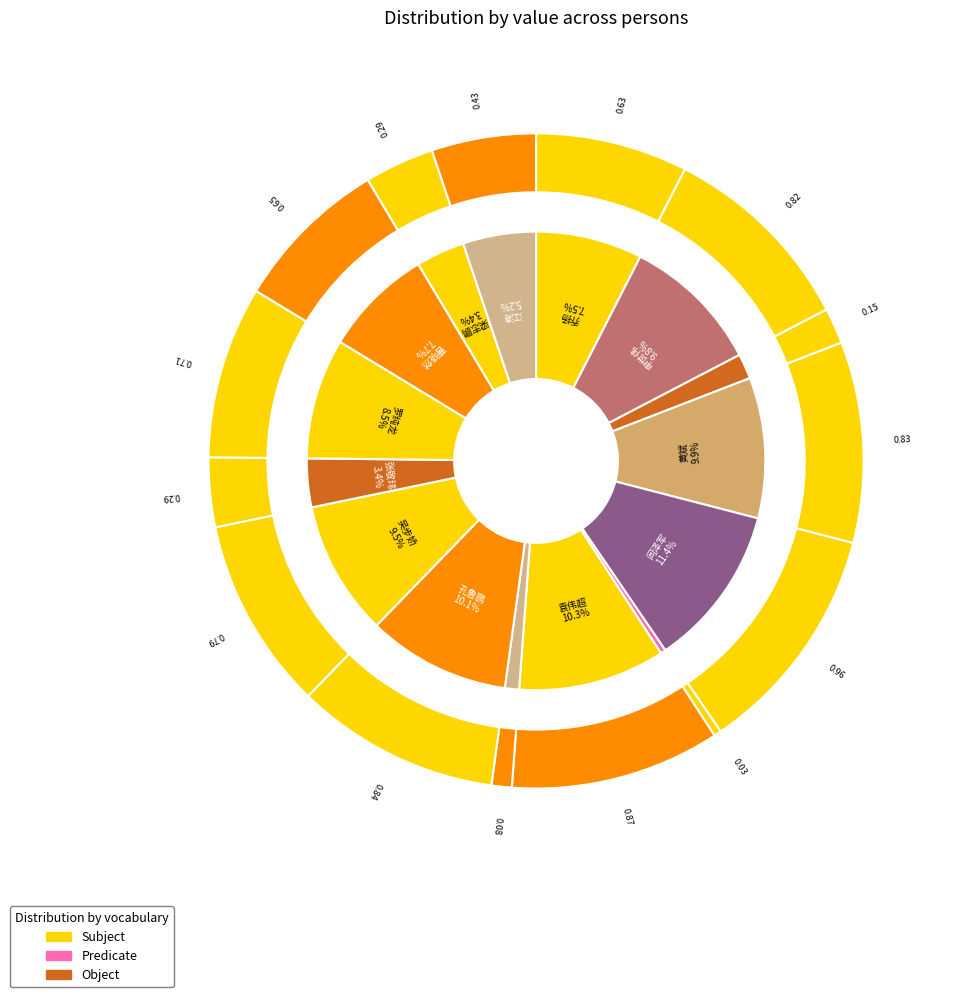

Which category has the smallest portion of the pie?

42330